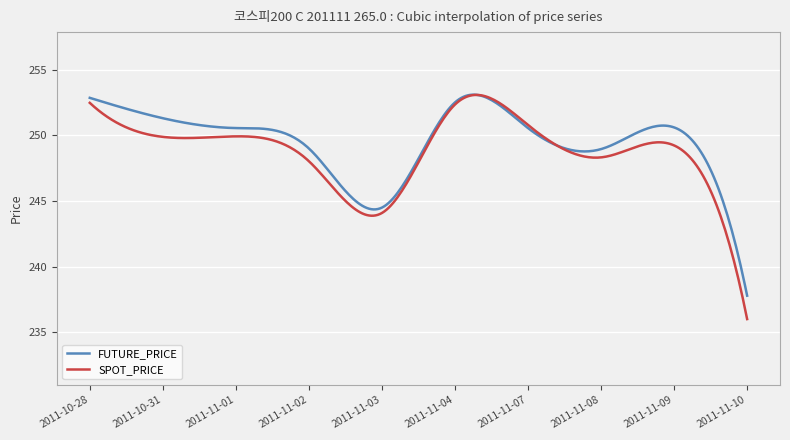

What is the minimum value for SPOT_PRICE?

236.0